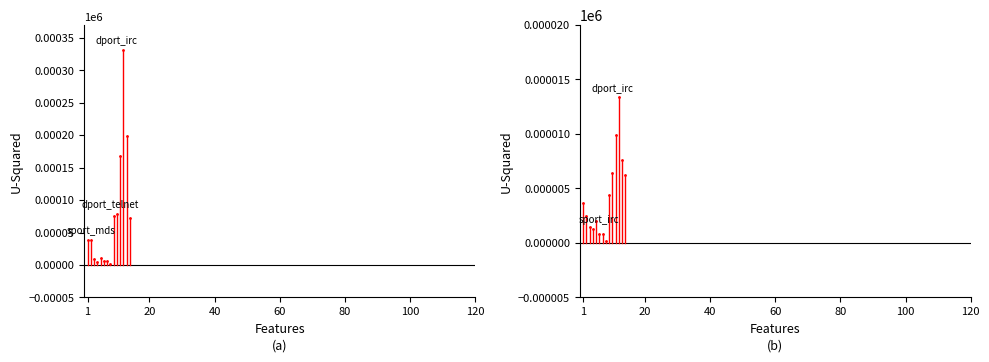

What is the smallest value displayed?

0.2